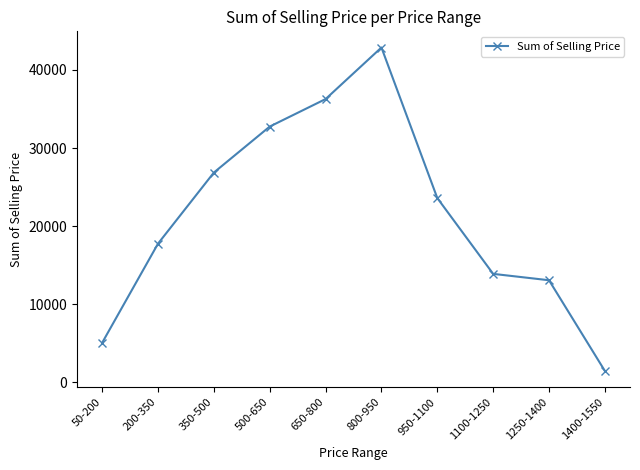

The value at 650-800 is 61165.9. True or false?

False